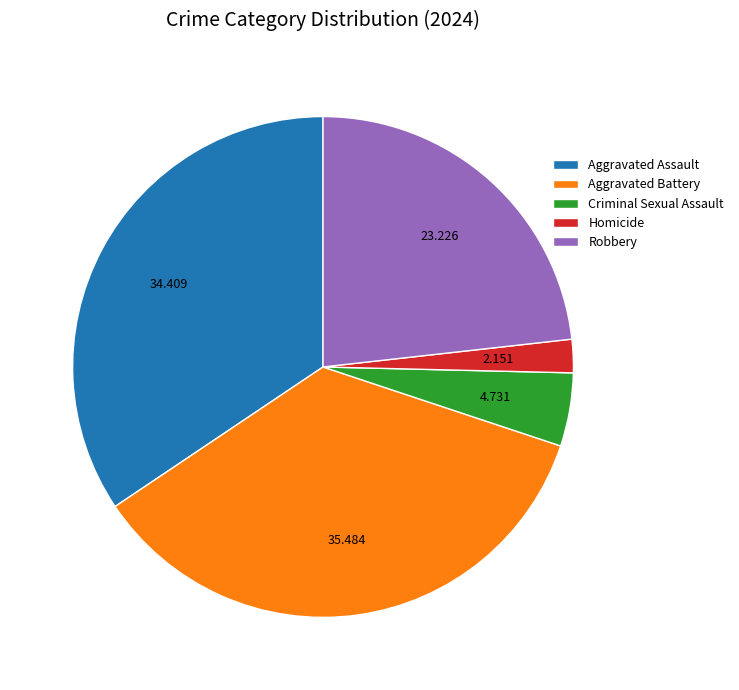

True or false: Aggravated Assault accounts for 44% of the total.

False